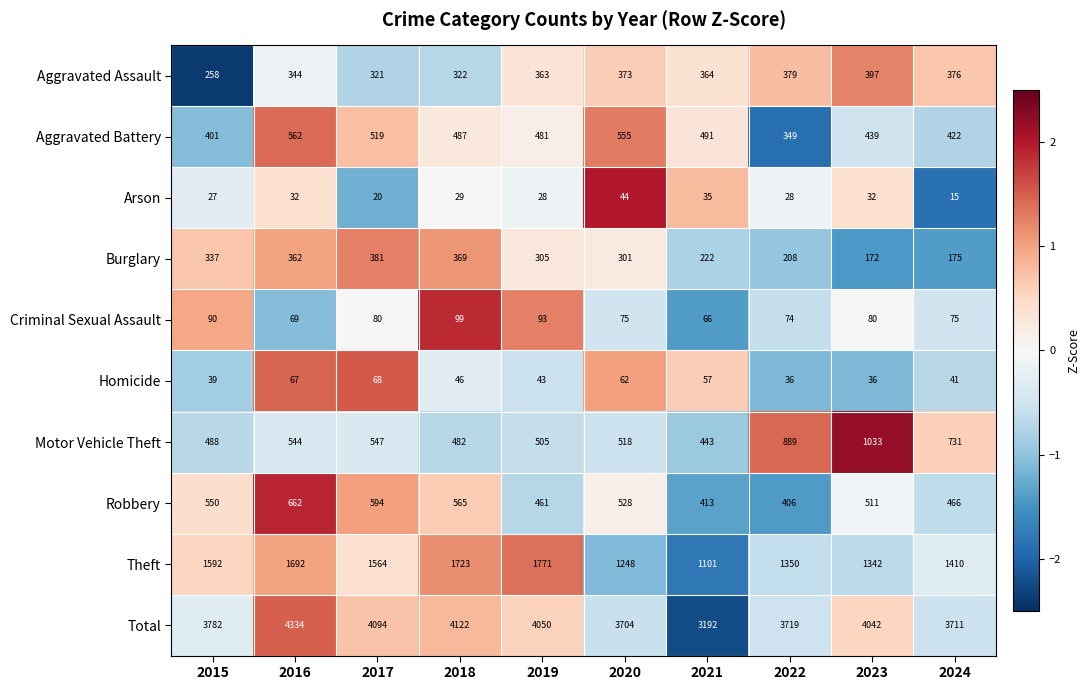

Where does the Aggravated Battery series first go above 487?

2016